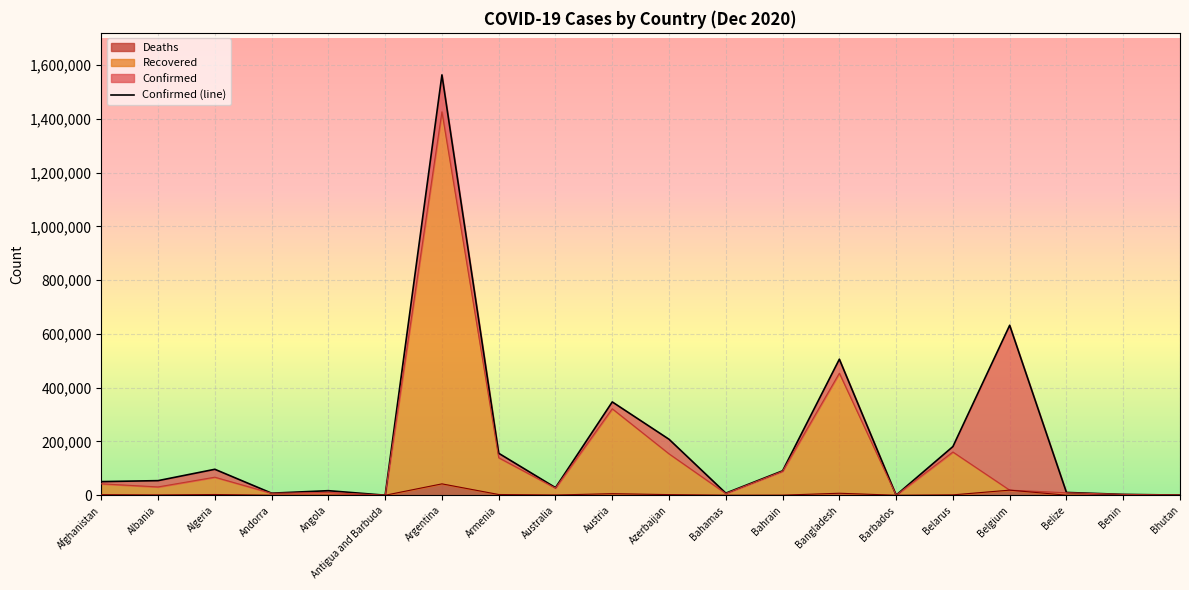

Reading left to right, list all the values displayed in this chart.

Confirmed: 50655	54317	96549	7669	16931	154	1563865	156142	28262	347204	208211	7788	90817	506102	329	181113	632321	10370	3205	519
Recovered: 42485	30916	67097	7188	10122	151	1426591	139480	26630	321697	154000	6335	89176	454068	297	160795	18939	9159	3105	438
Deaths: 2126	1117	2696	82	393	5	42314	2714	908	5745	2340	169	350	7378	7	1358	18939	226	44	0